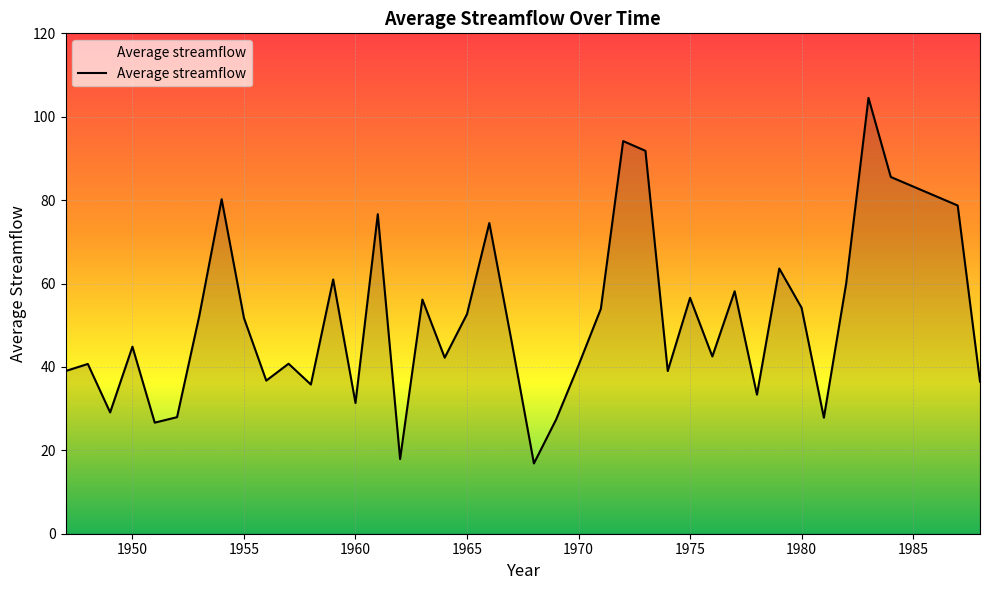

What is the greatest value displayed?

104.5